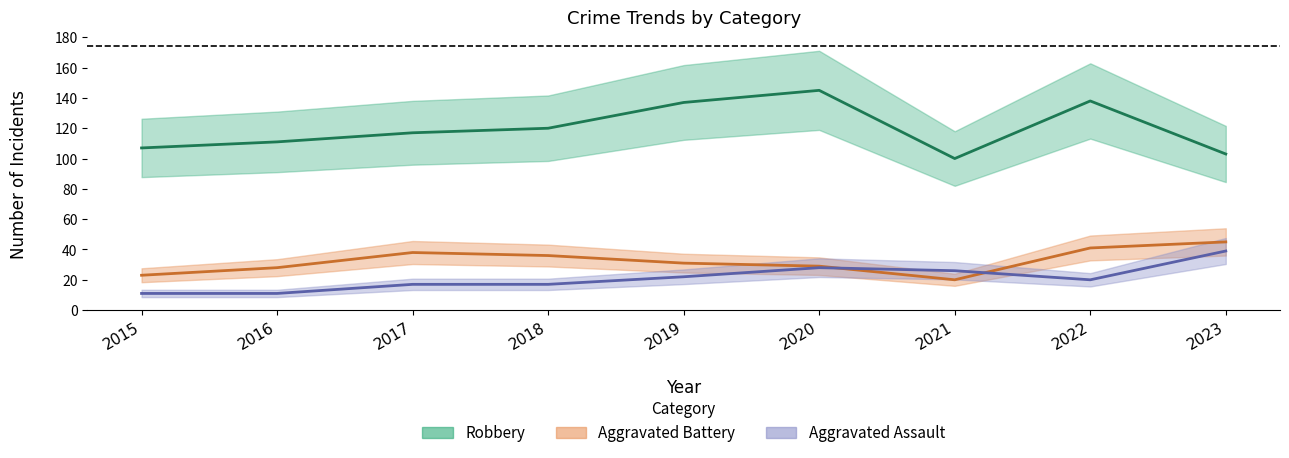

Which category has the lowest value in the Aggravated Battery series?

2021